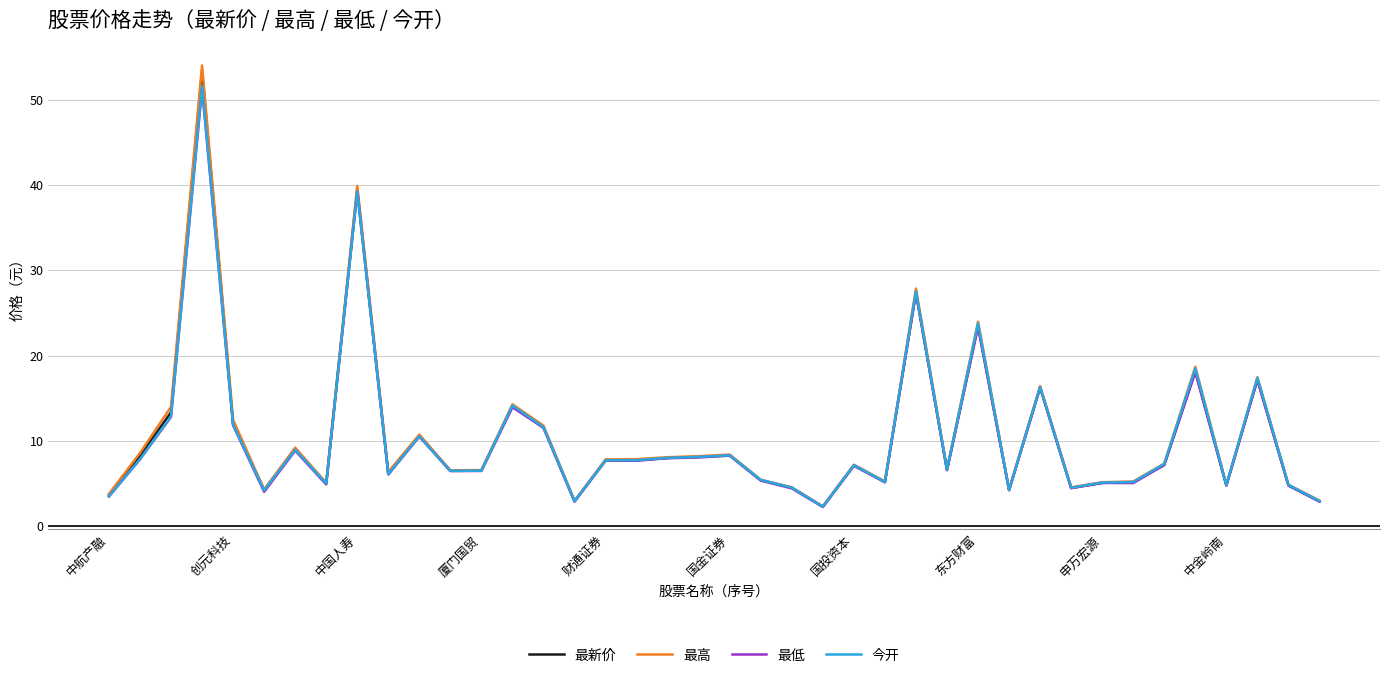

What is the minimum value shown in the chart?

2.2